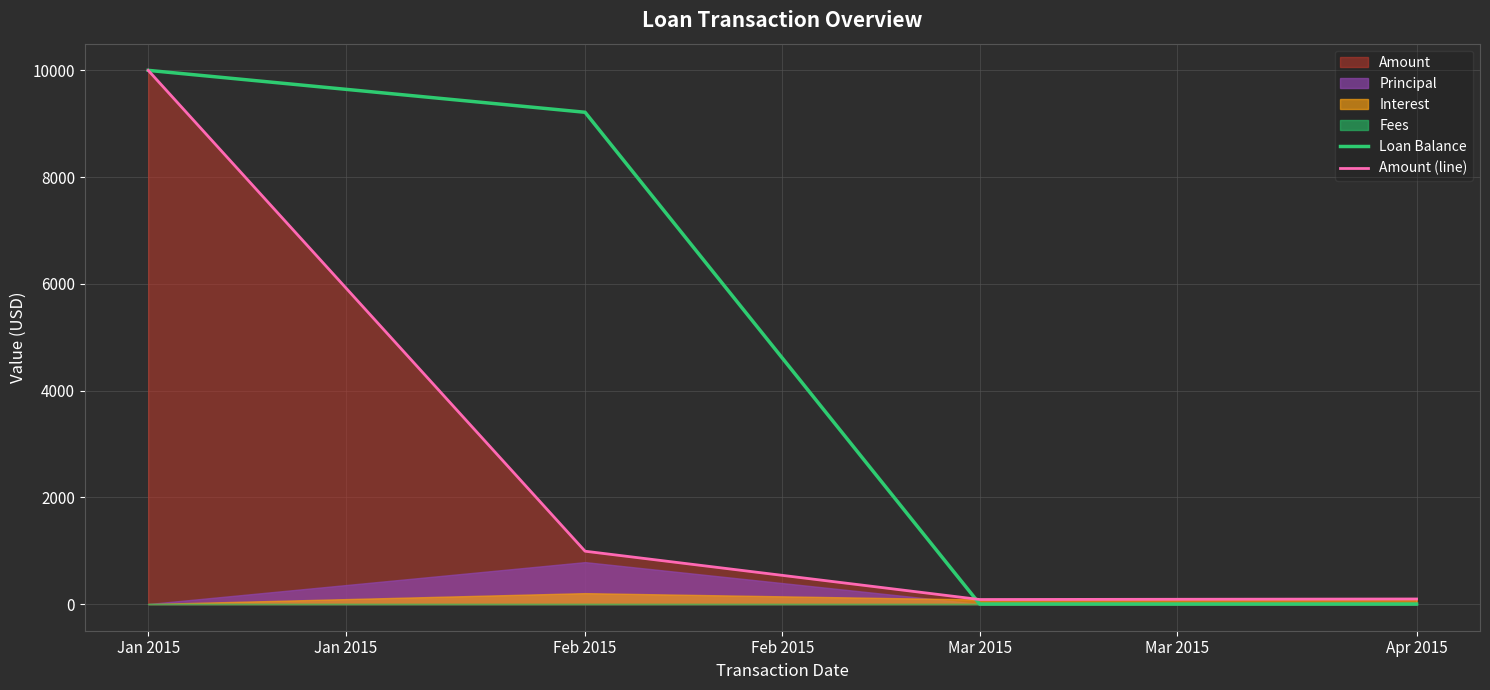

At which label does Amount (line) reach its peak?

Jan 2015